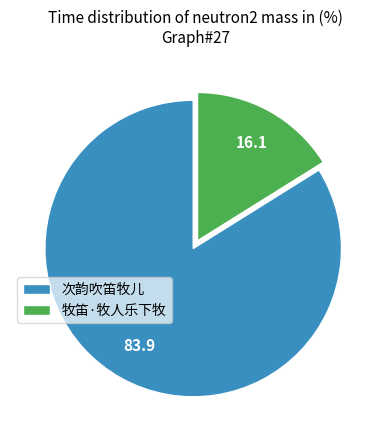

What is the ratio of the value at 次韵吹笛牧儿 to the value at 牧笛·牧人乐下牧?

5.2